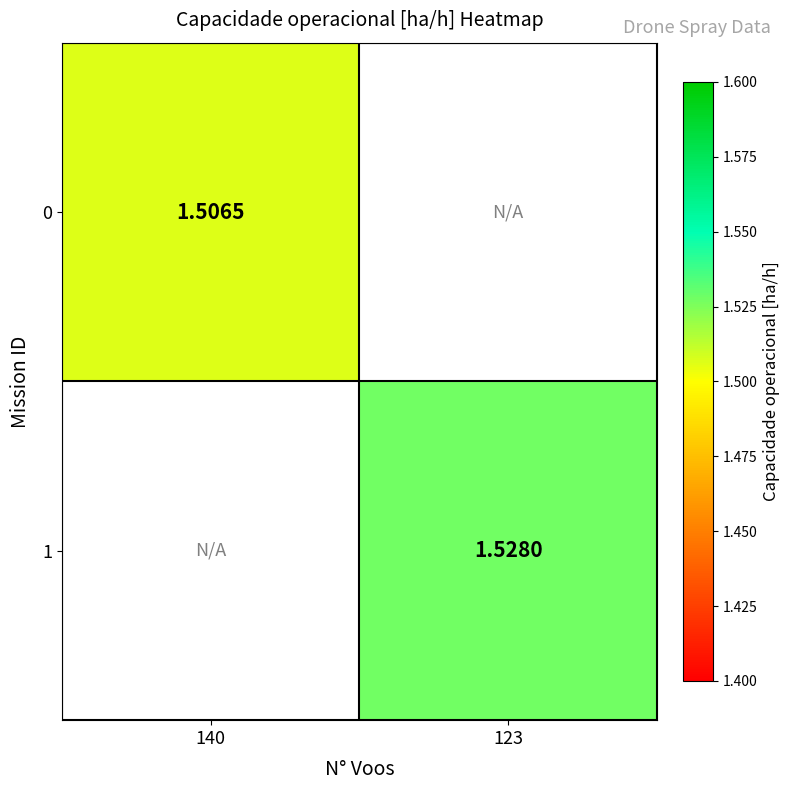

What is the highest value of the 0 series?

1.5